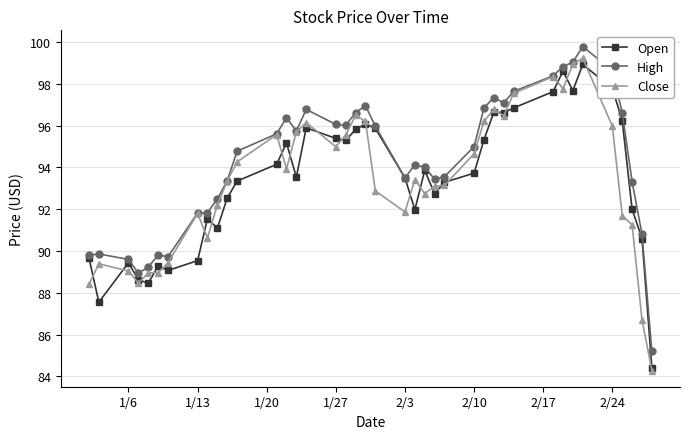

What is the difference between the second highest and second lowest values in the High series?

10.1